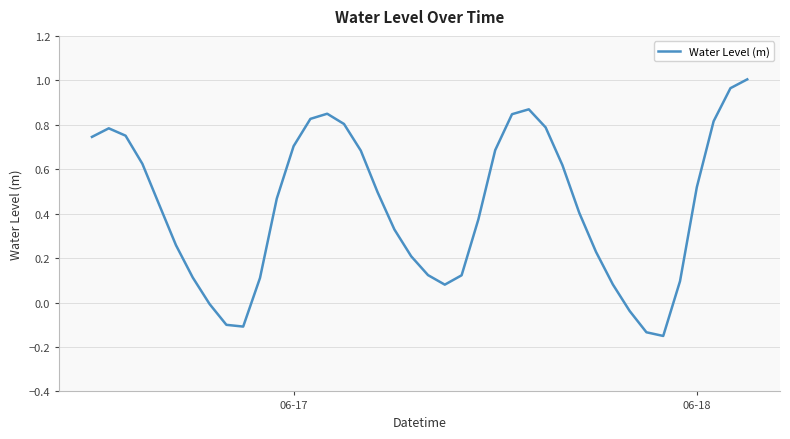

How many lines are shown in the chart?

1